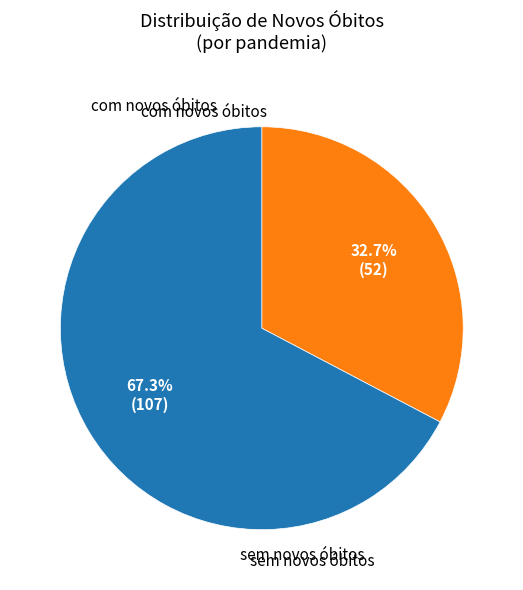

Does any single category account for the majority?

Yes